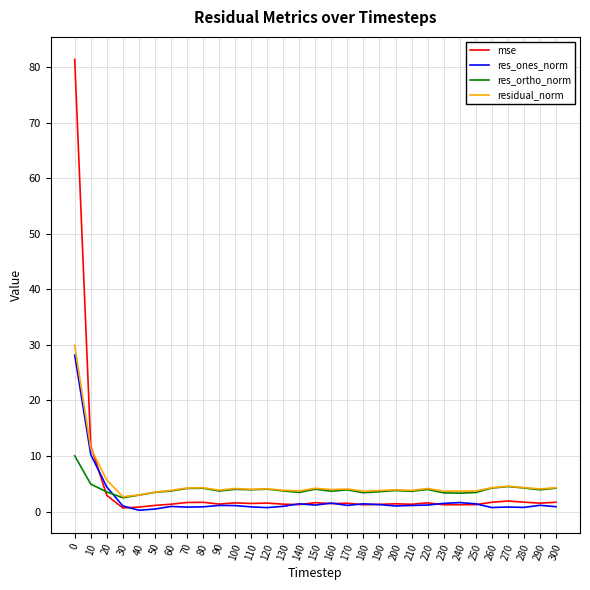

What are all the series names shown in the legend?

mse, res_ones_norm, res_ortho_norm, residual_norm